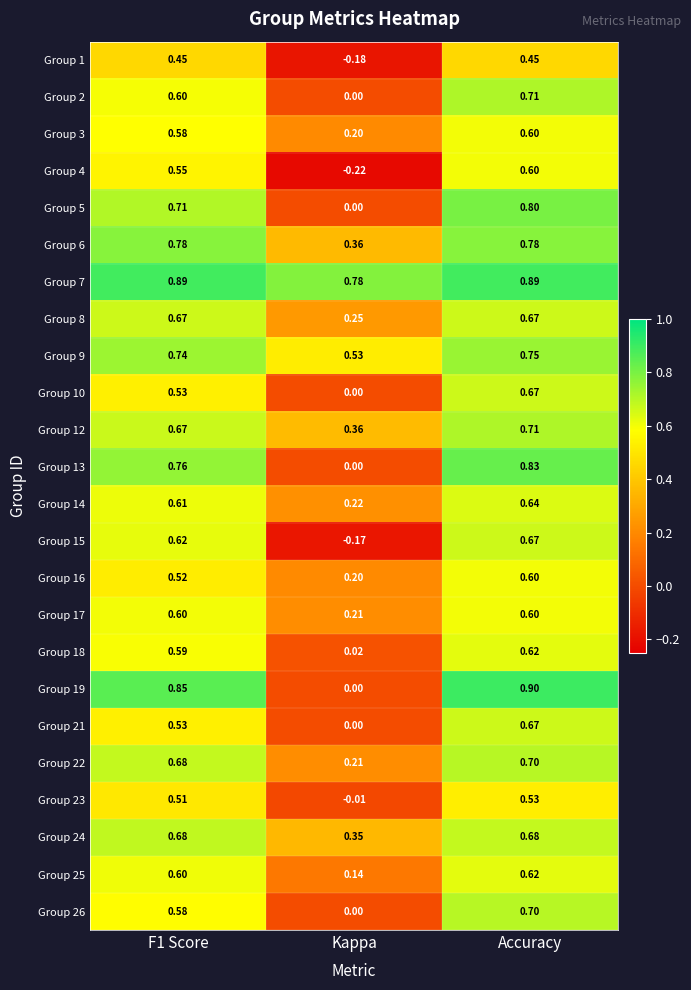

At which category is the sum across all series the highest?

Accuracy